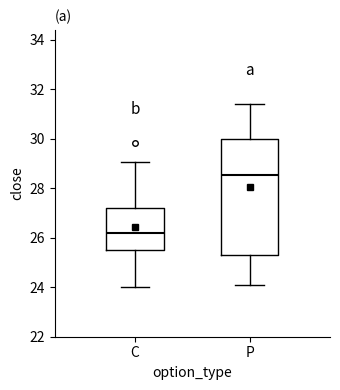

Reading left to right, transcribe this box plot: for each box, give where its median line is, the range the box spans, and where its two whiskers end, as read against the y-axis. The values are not printed on the chart, so give them approximately, as read against the axis.

C: median 26.2, box 25.6 to 27.2, whiskers 24.0 to 29.0
P: median 28.6, box 25.4 to 30.0, whiskers 24.2 to 31.4